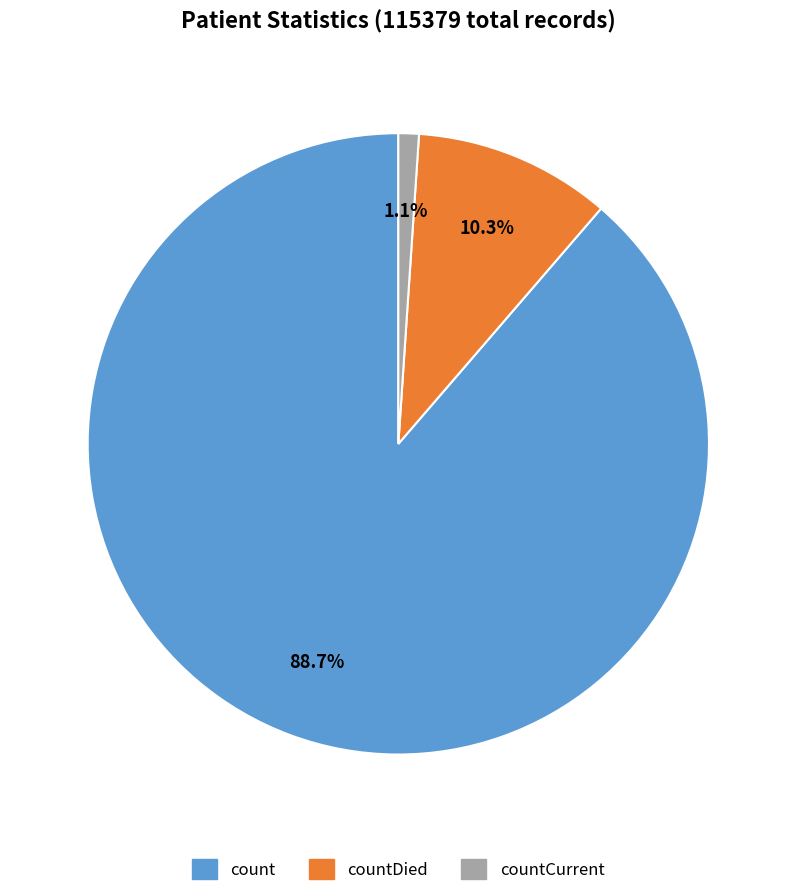

How many segments does this pie chart have?

3